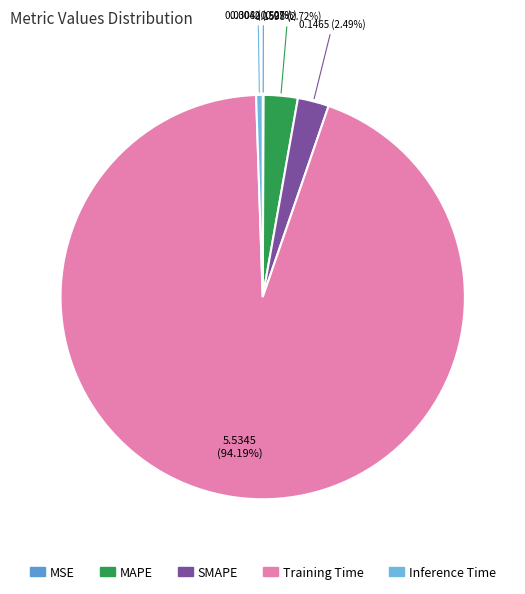

Does any single category account for the majority?

Yes